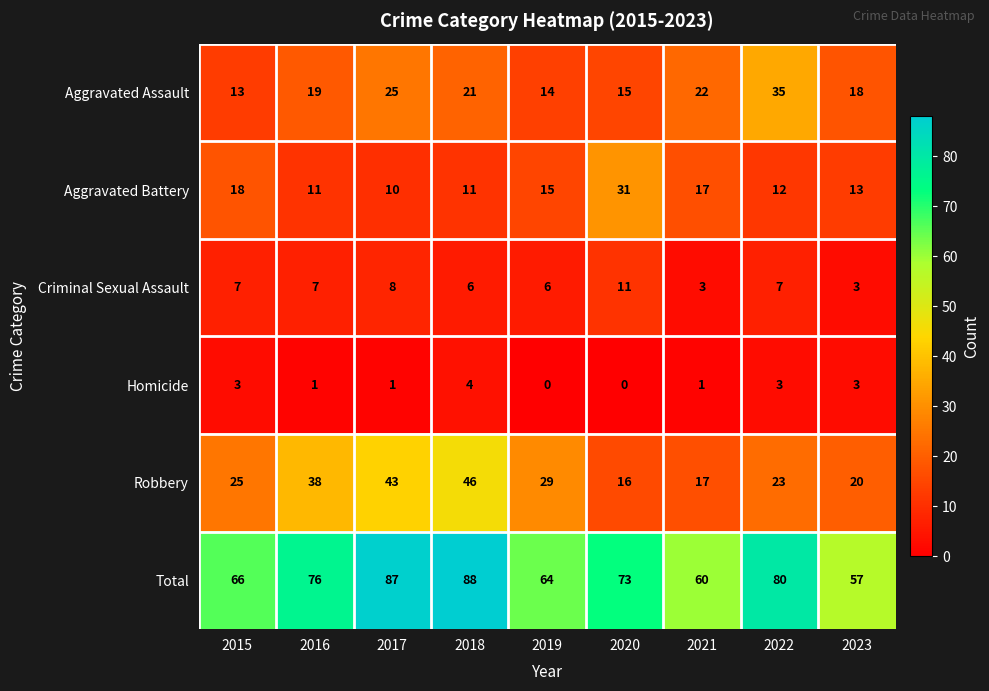

At which category is the sum across all series the highest?

2018